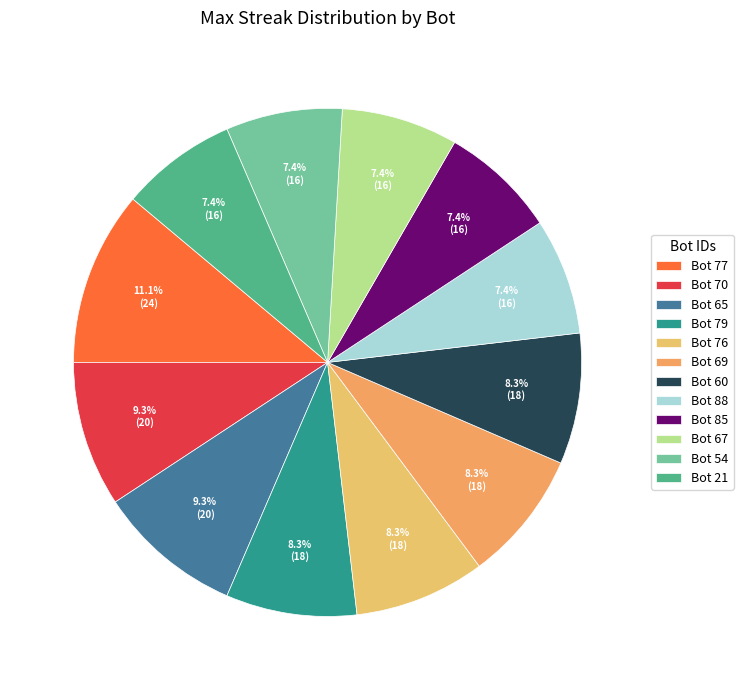

What is the total percentage of Bot 79 and Bot 54?

15.7%